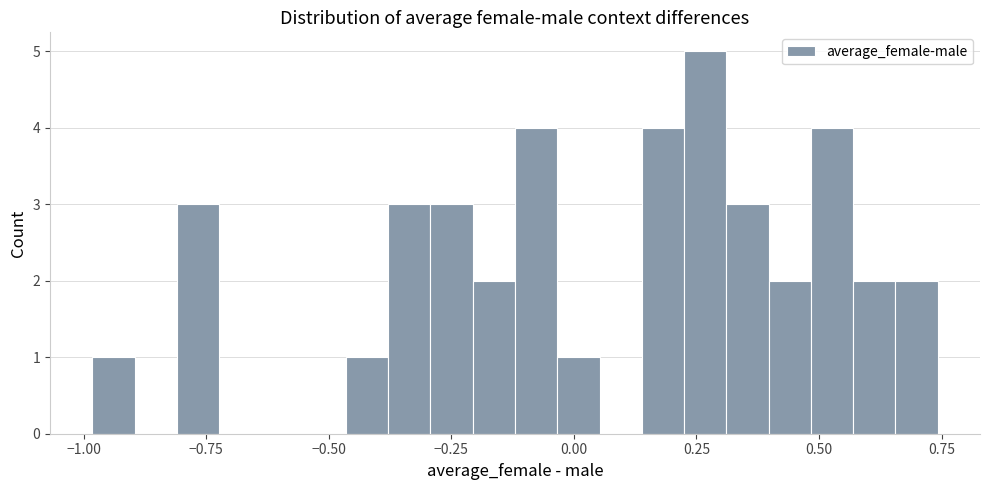

Around what value on the x-axis is the tallest bar? Give the approximate position of its centre, as read against the axis.

0.25